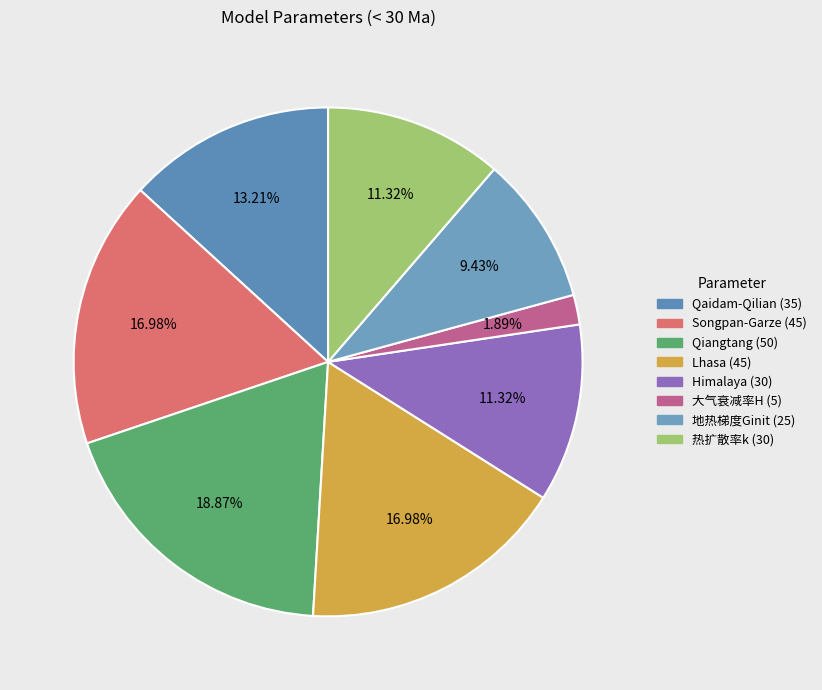

To the nearest percent, what is the combined percentage of Qiangtang (50) and Qaidam-Qilian (35)?

32%